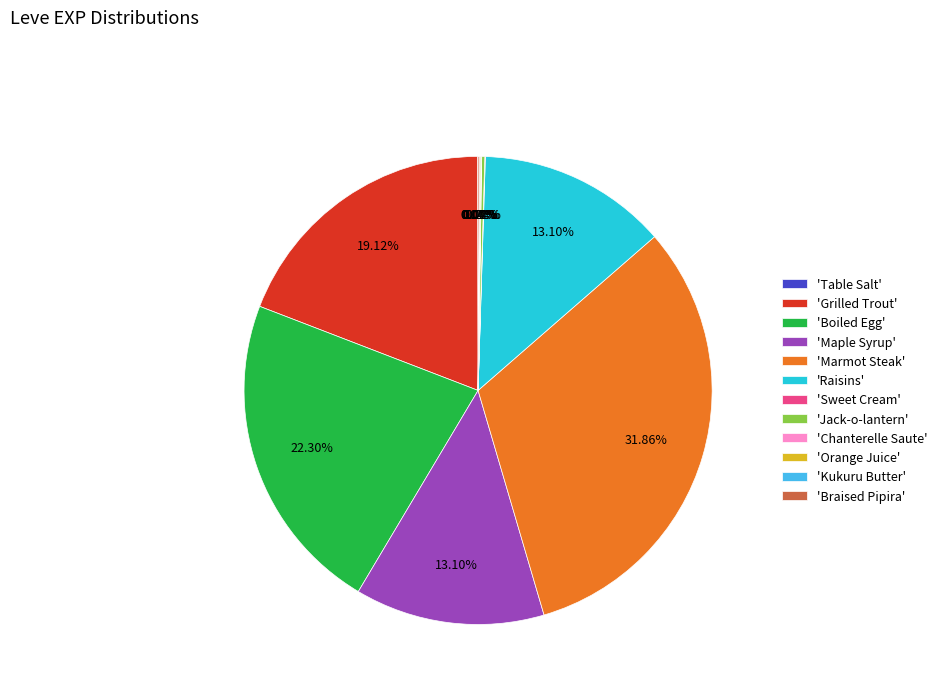

Does any single category account for the majority?

No